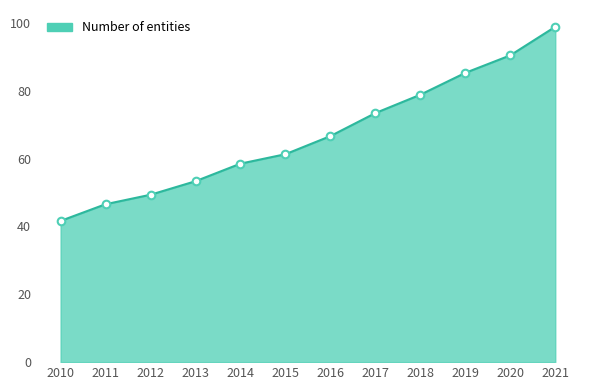

Approximately how many times larger is the value at 2012 compared to 2018?

0.6